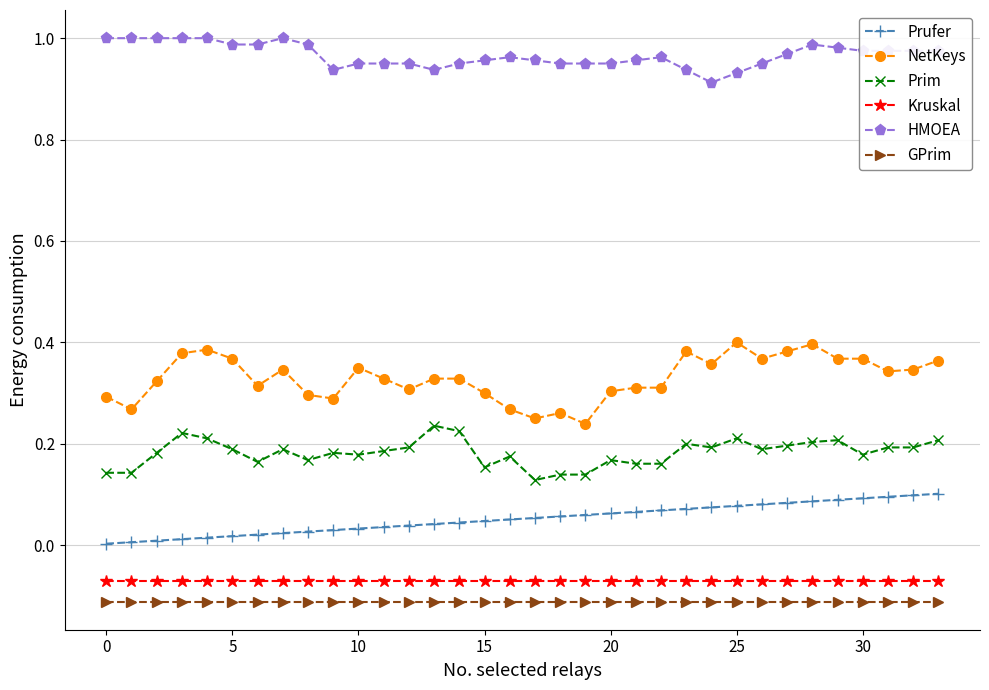

Which series has the largest range (max minus min)?

NetKeys